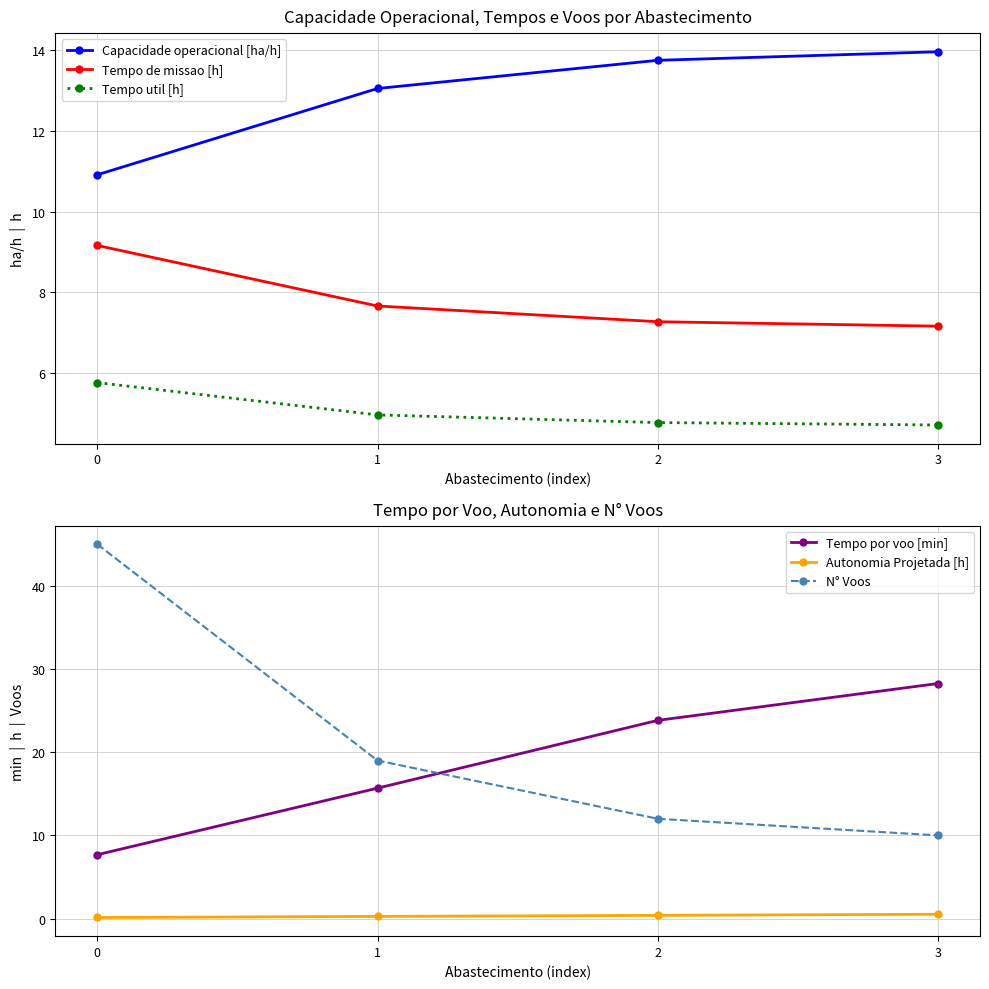

How many categories are shown in the chart?

4